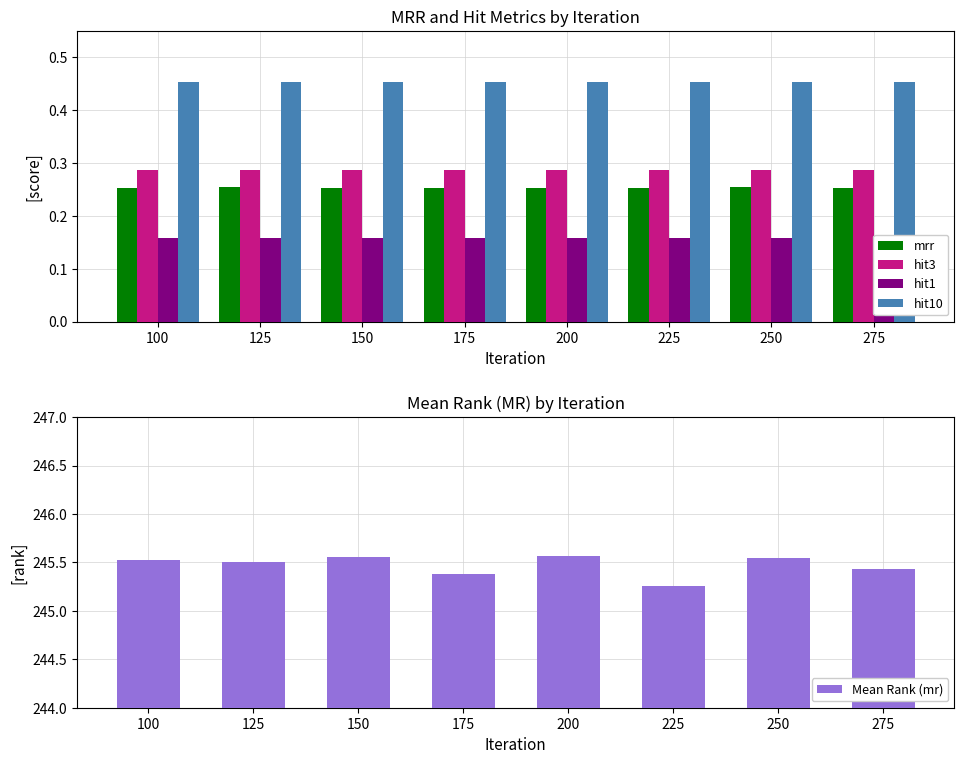

Which series changed the most between 200 and 275?

Mean Rank (mr)